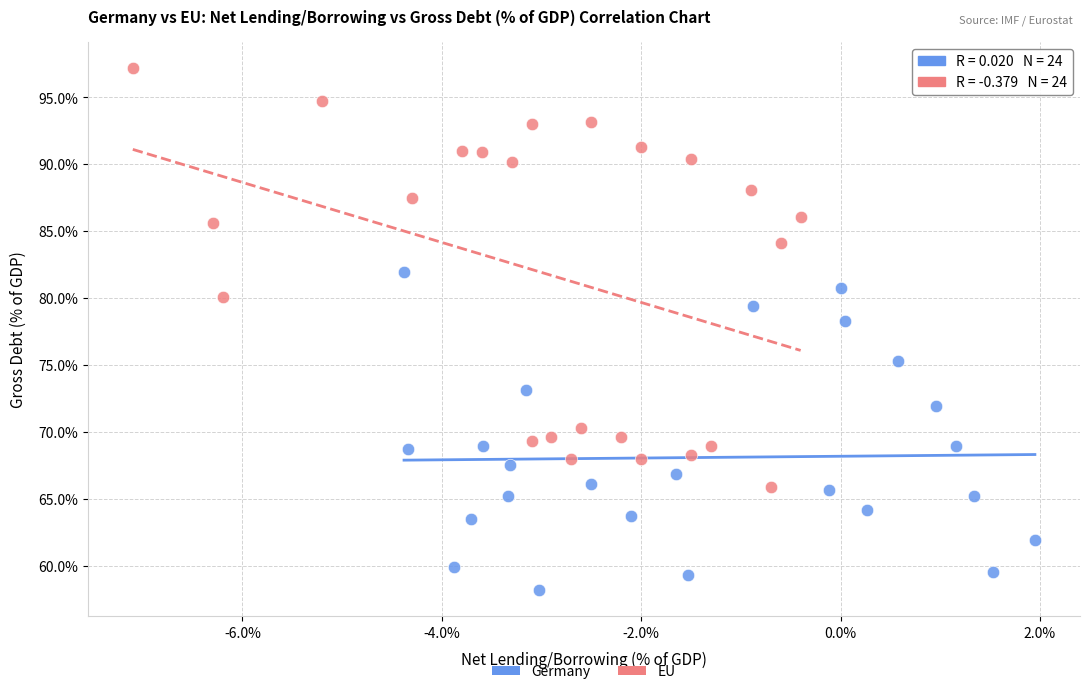

Which series contains the highest Y value?

EU